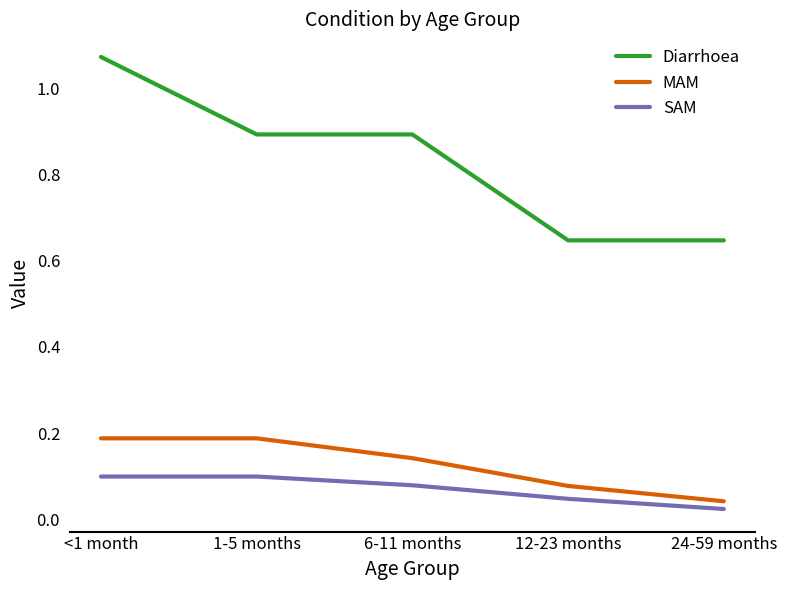

True or false: Diarrhoea and MAM cross at least once.

False